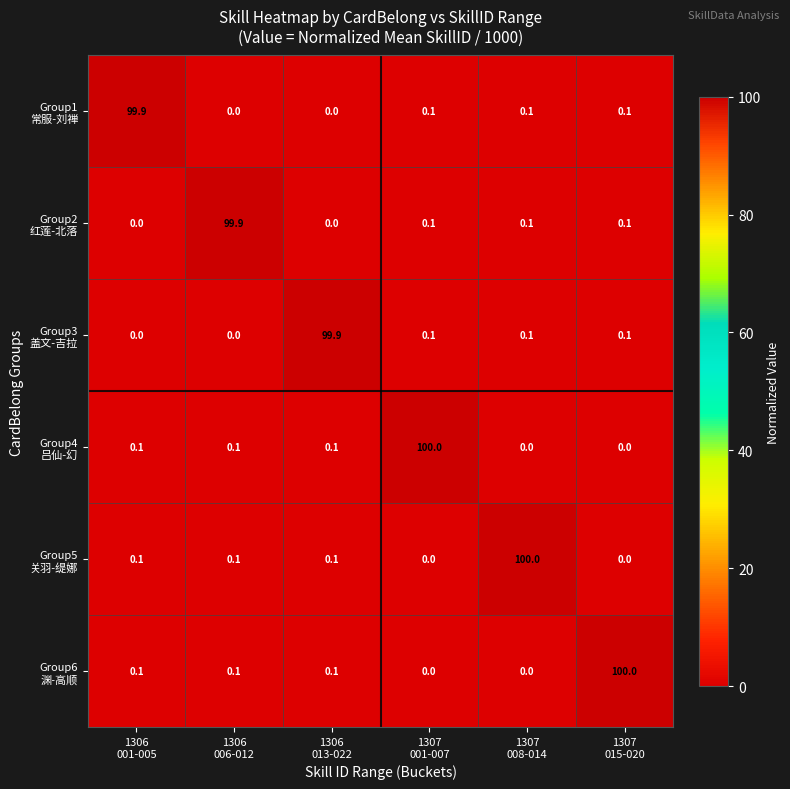

Count the number of data series in this chart.

6